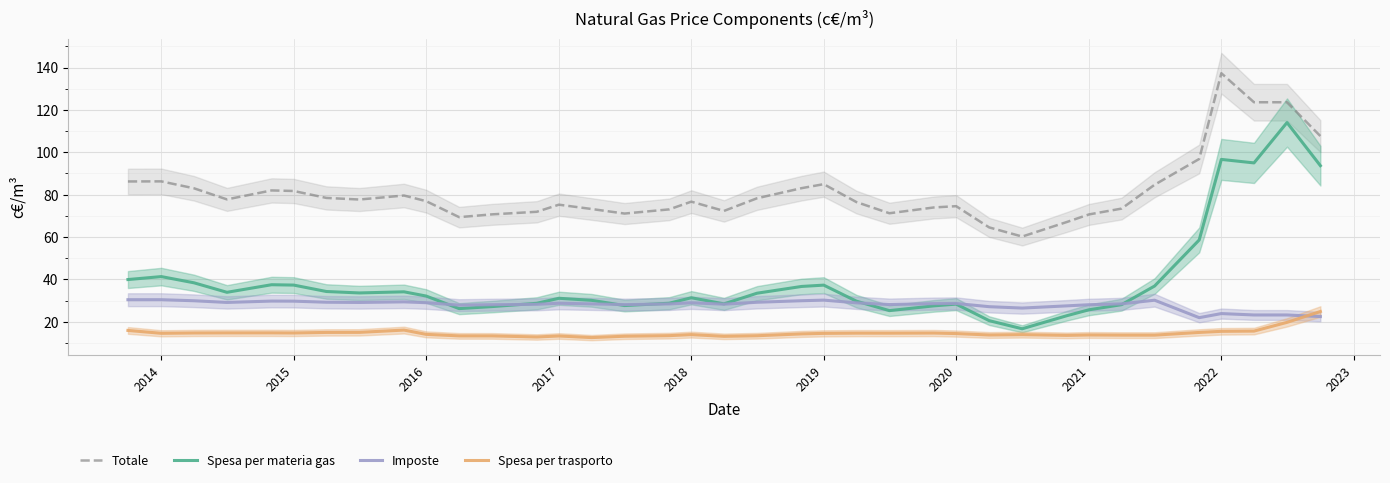

In Totale, how many points are higher than both neighbors (excluding endpoints)?

9